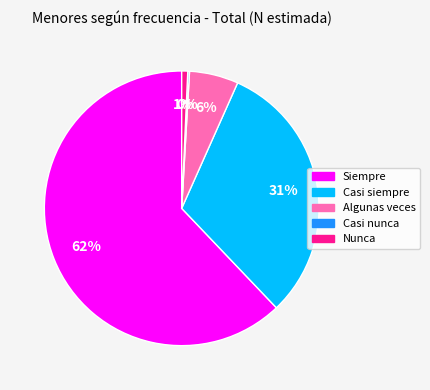

Combined, do Algunas veces and Siempre account for over 50%?

Yes